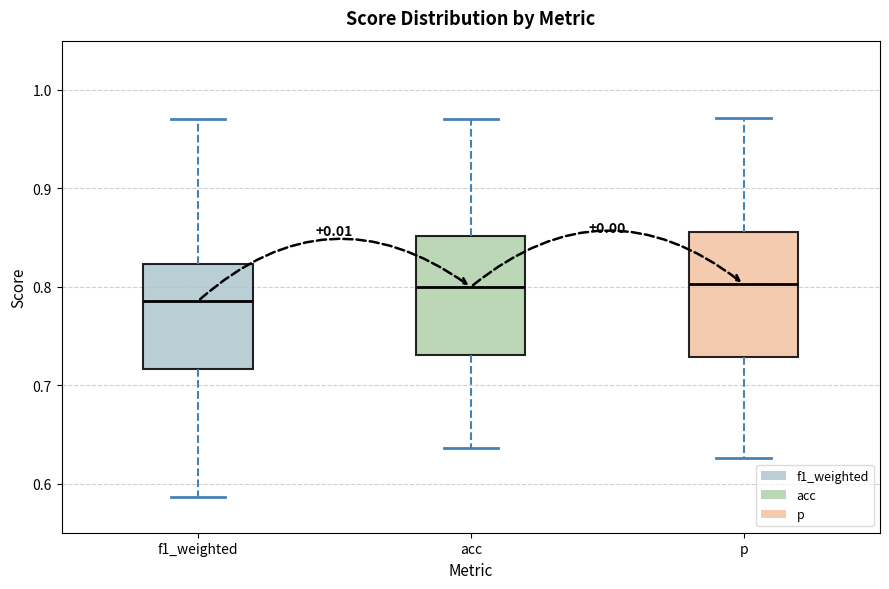

Reading left to right, read every box against the y-axis: the position of its median line, the range the box covers, and the ends of its whiskers. The values are not printed on the chart, so give them approximately, as read against the axis.

f1_weighted: median 0.79, box 0.72 to 0.82, whiskers 0.59 to 0.97
acc: median 0.80, box 0.73 to 0.85, whiskers 0.64 to 0.97
p: median 0.80, box 0.73 to 0.86, whiskers 0.63 to 0.97